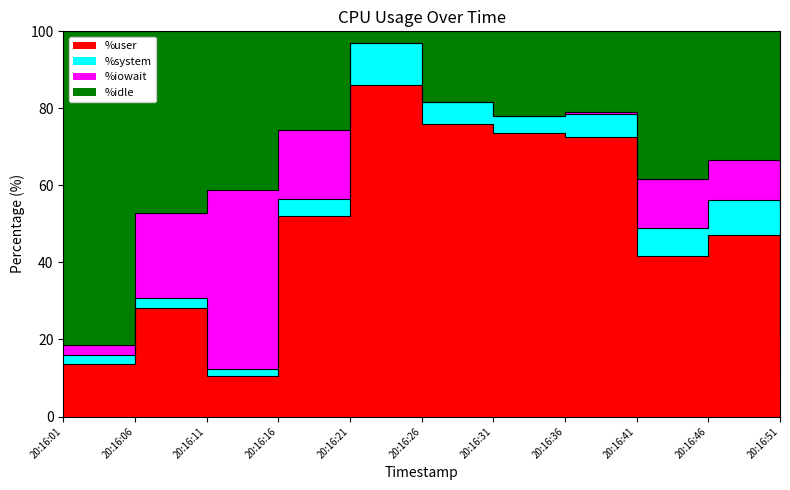

At which category does %user reach its first local valley?

20:16:11